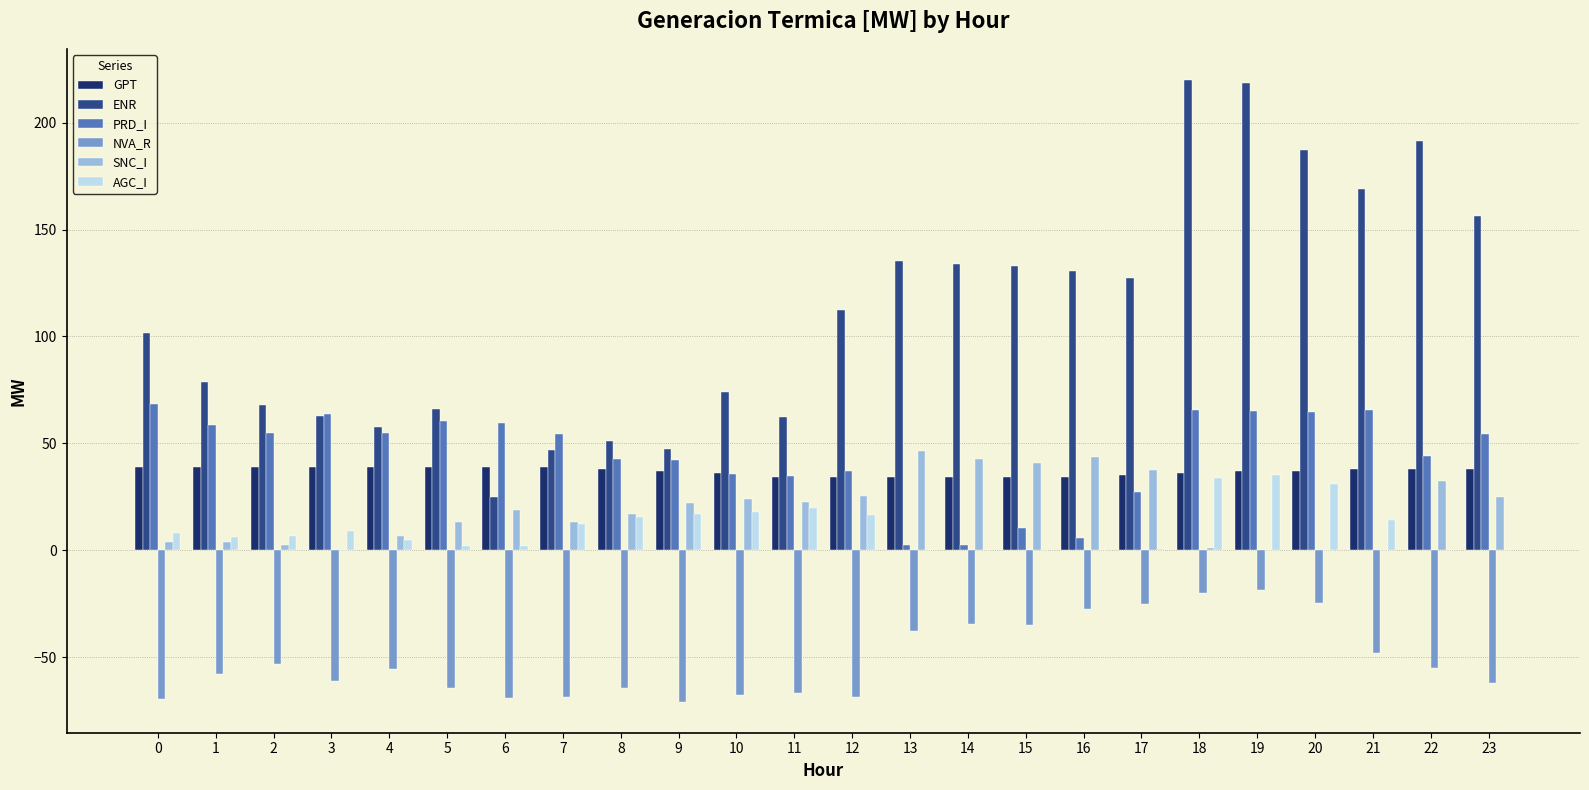

What is the maximum value for NVA_R?

-18.4